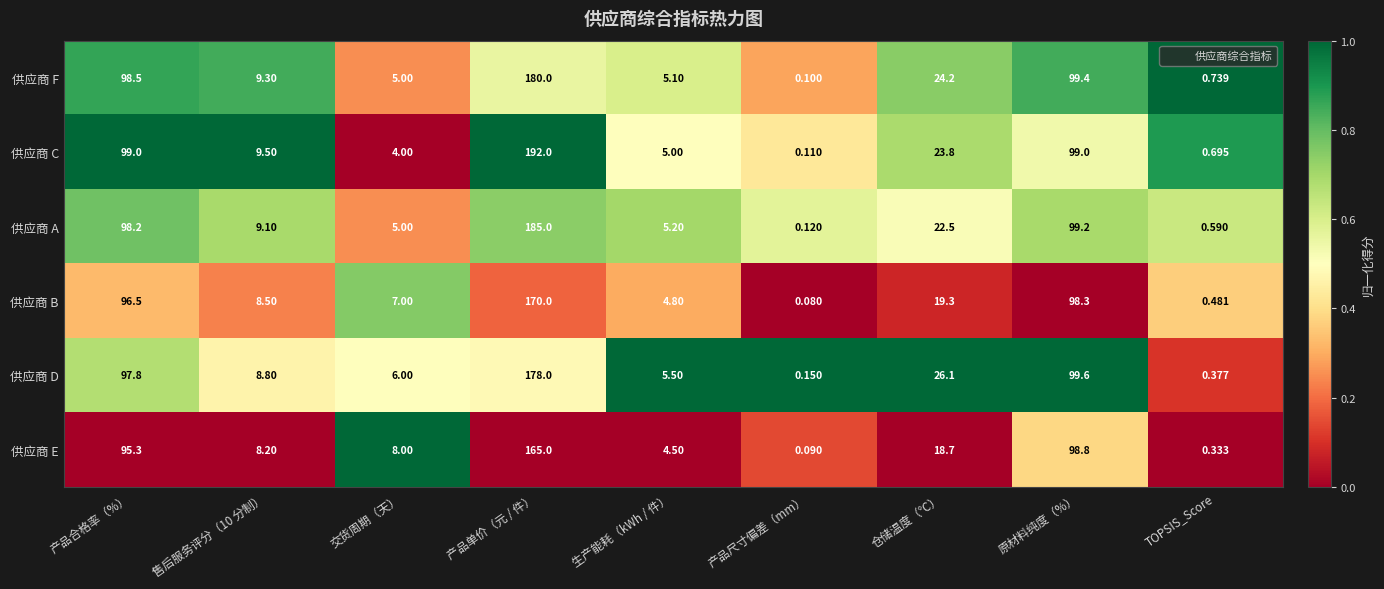

At which category does the chart reach its minimum across all series?

产品尺寸偏差（mm）